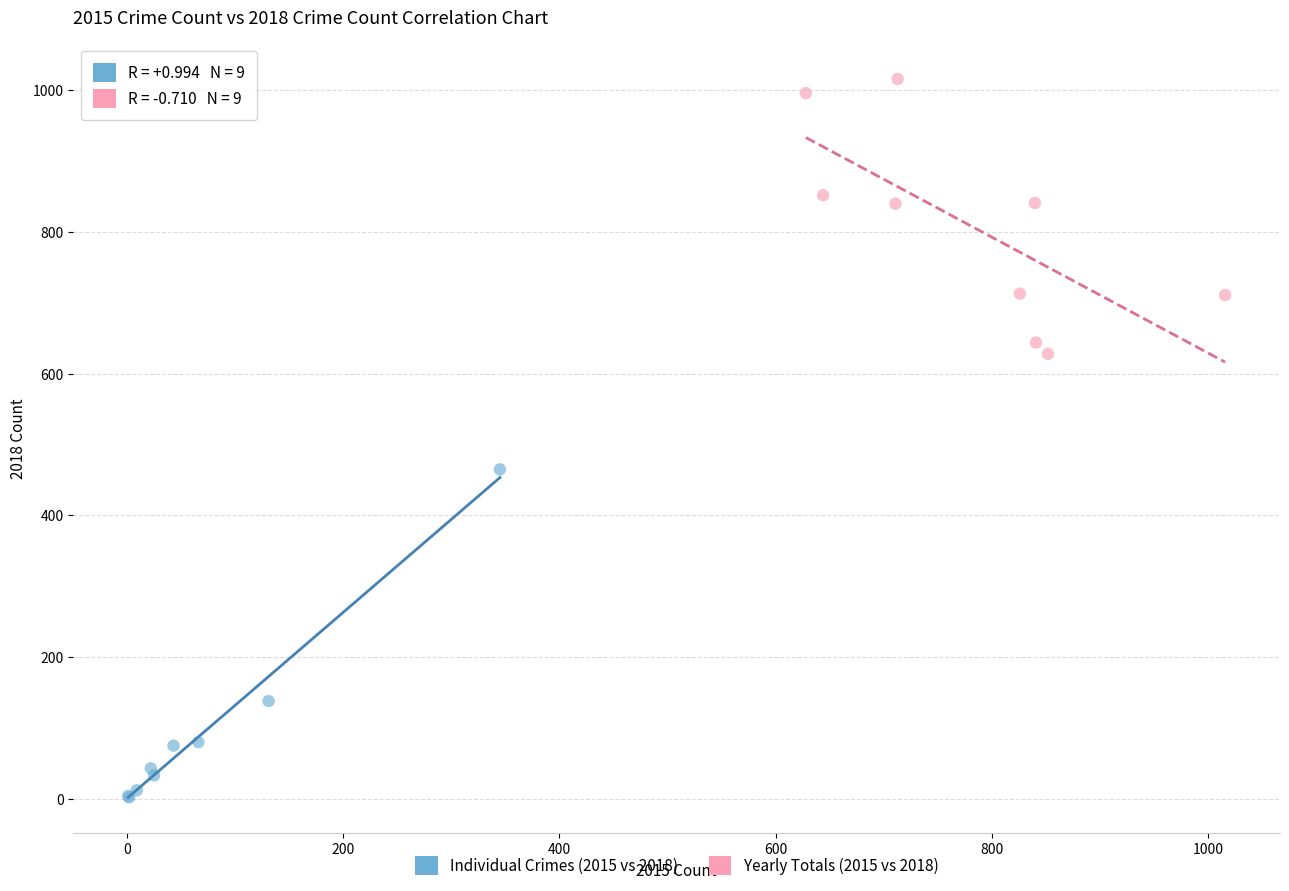

Which series contains the lowest Y value?

Individual Crimes (2015 vs 2018)